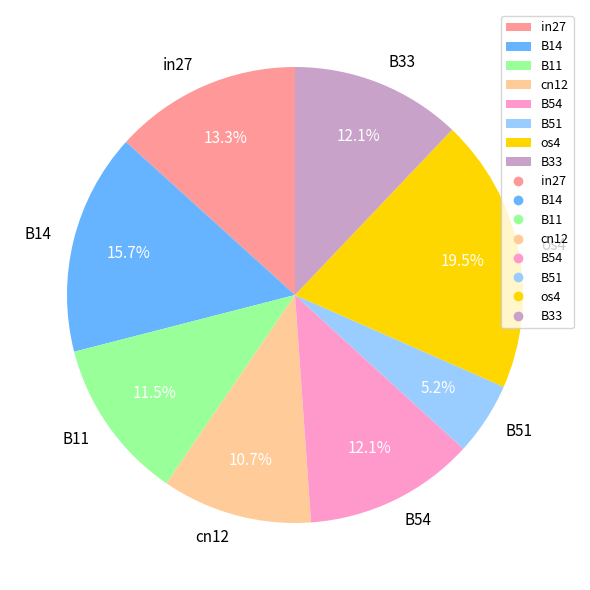

How many slices are in this pie chart?

8